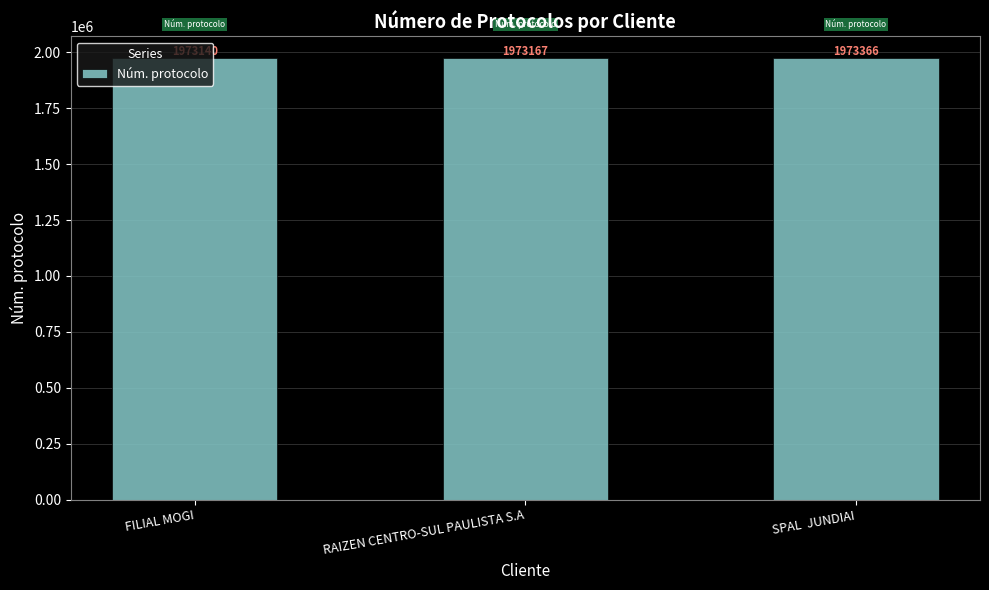

How many distinct data groups are displayed?

1